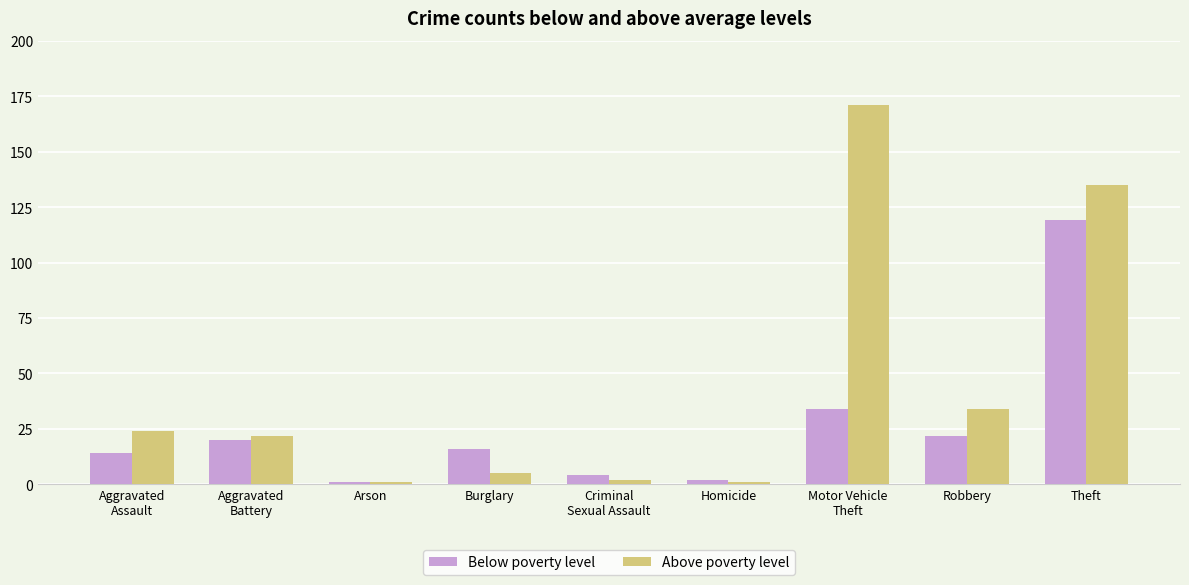

What position from the left is Theft?

9